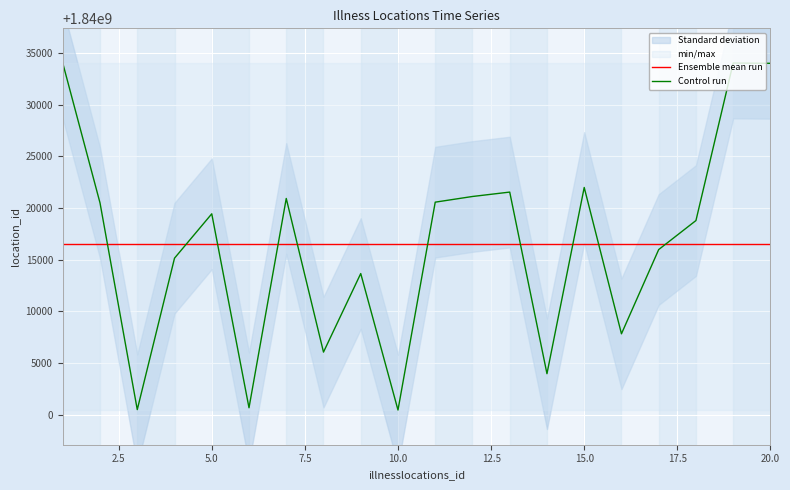

How many times do Control run and Ensemble mean run cross each other?

10